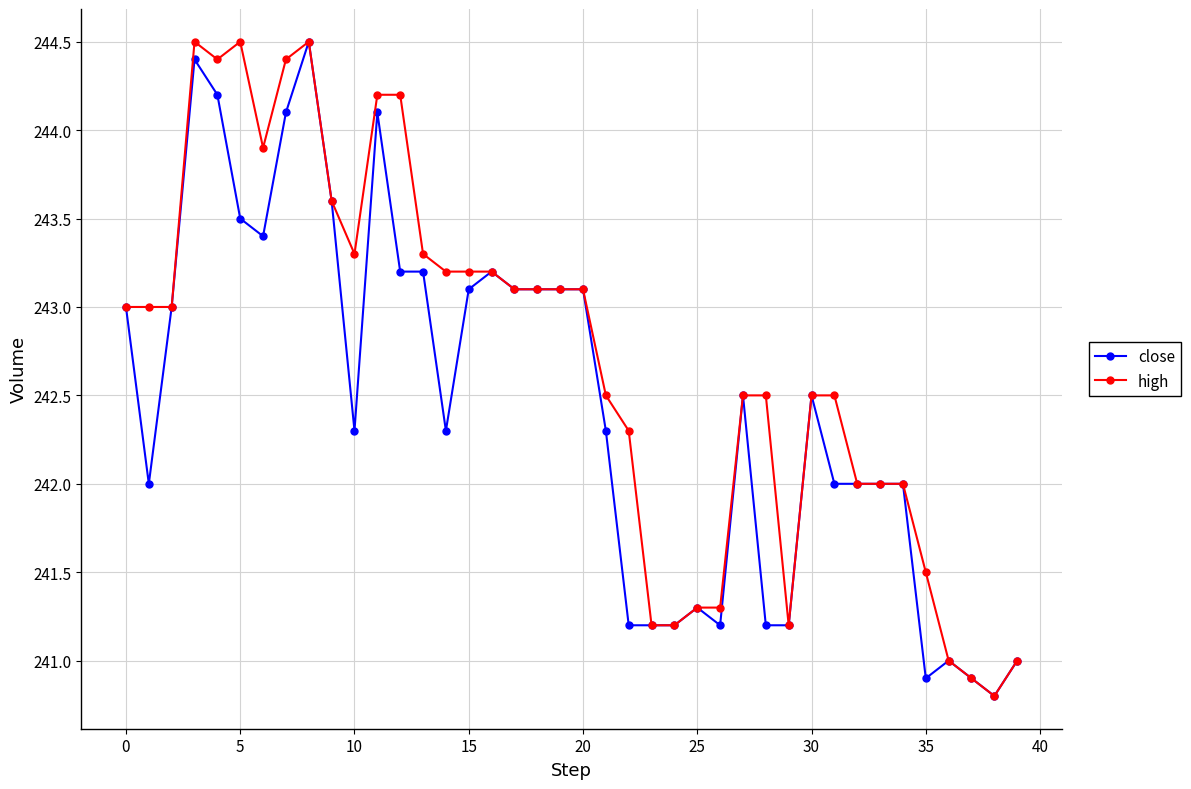

What is the greatest value displayed?

244.5